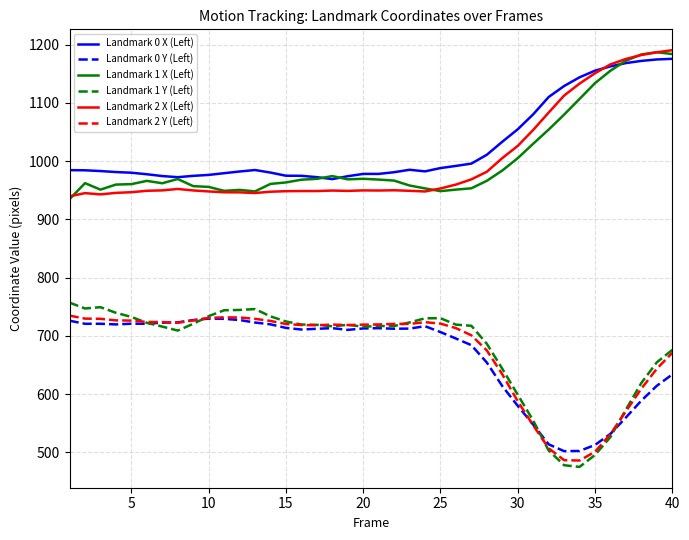

What is the minimum value for Landmark 1 X (Left)?

934.7